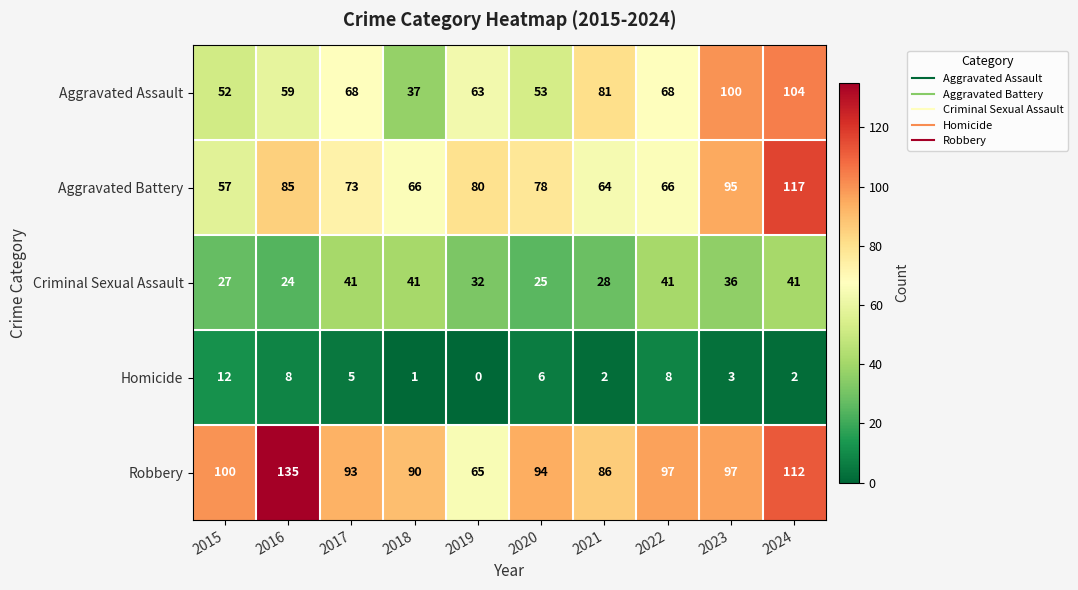

Is it true that Robbery equals 75 at 2016?

False